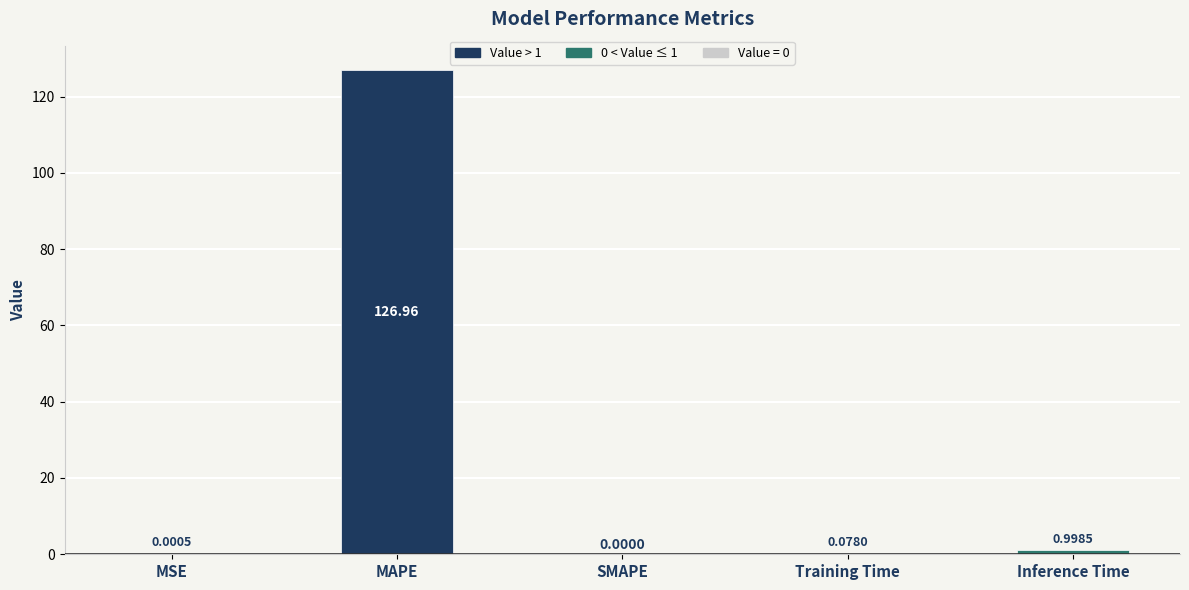

What is the sum of the values at SMAPE and Inference Time?

1.0